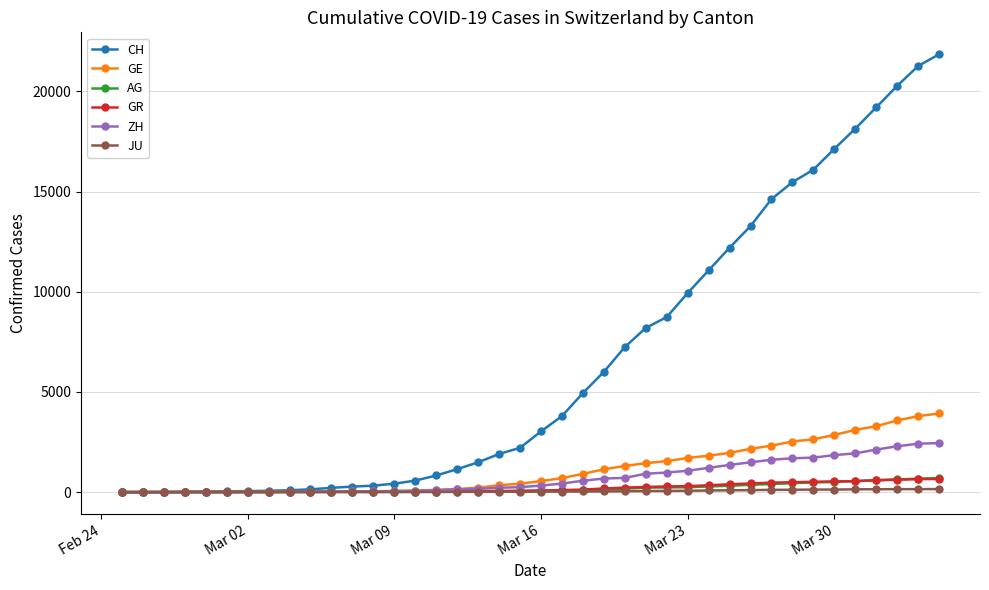

At how many categories does at least one series exceed 16781?

6